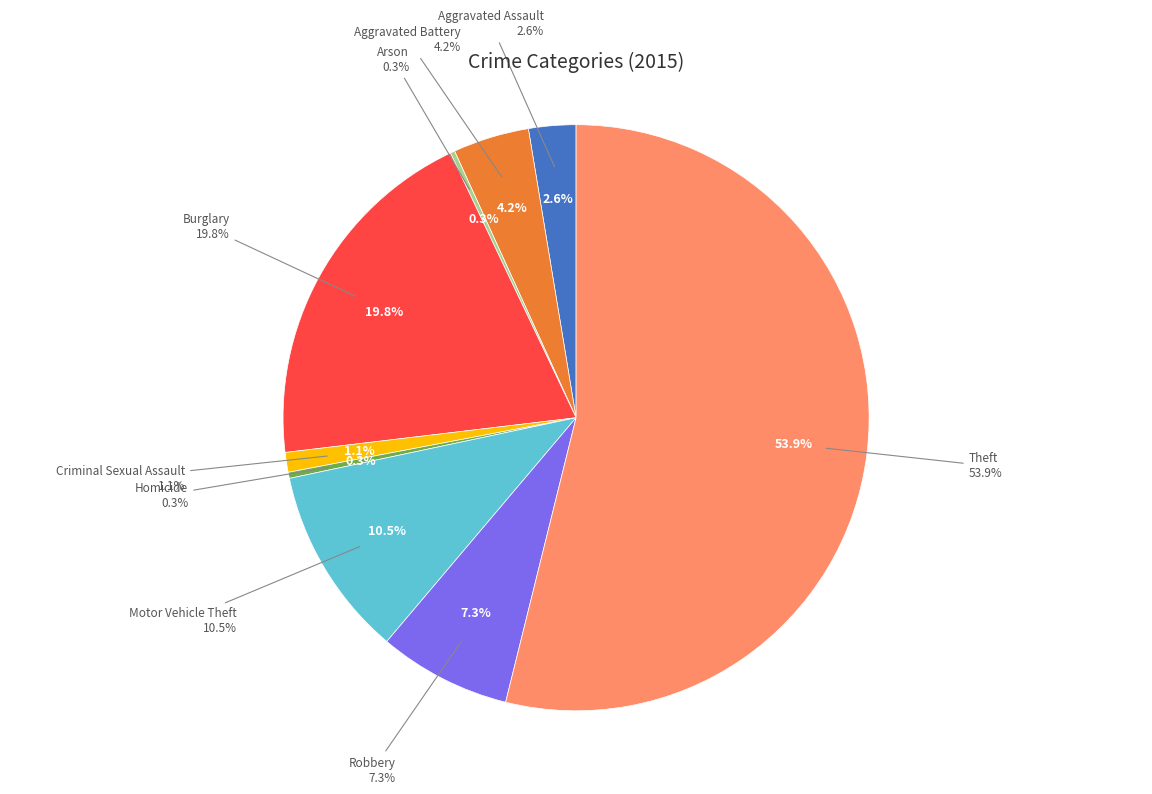

Combined, what portion of the pie is Criminal Sexual Assault and Motor Vehicle Theft?

11.6%